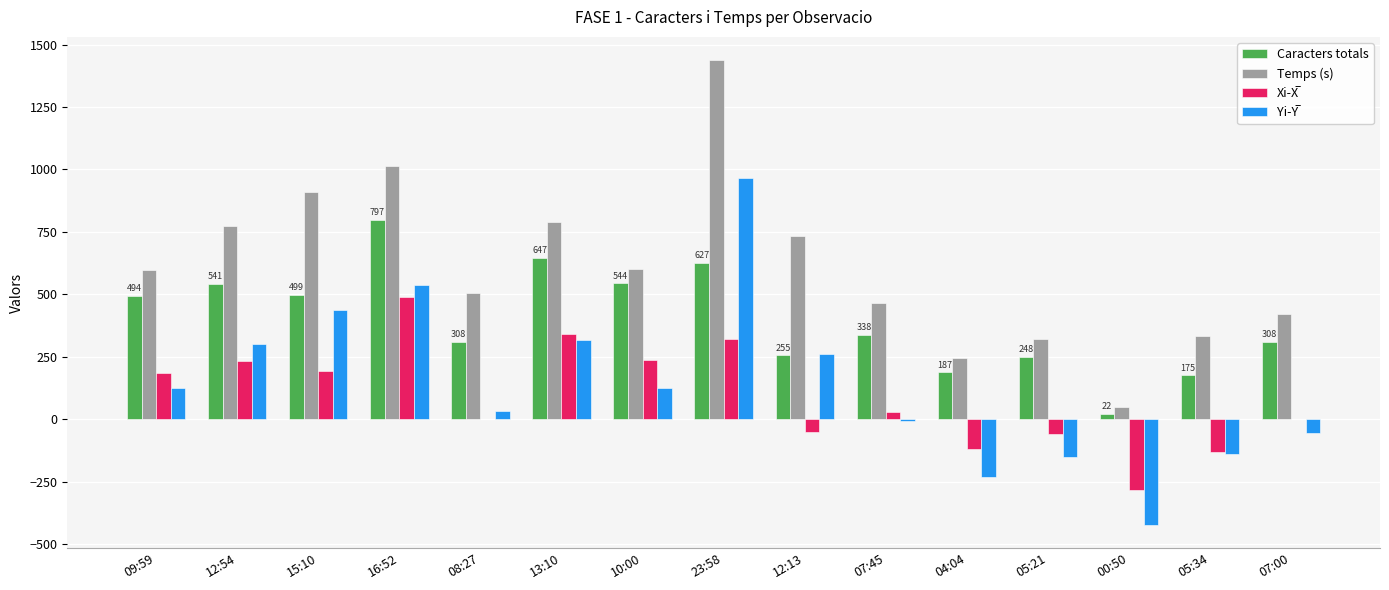

What is the maximum value for Caracters totals?

797.0